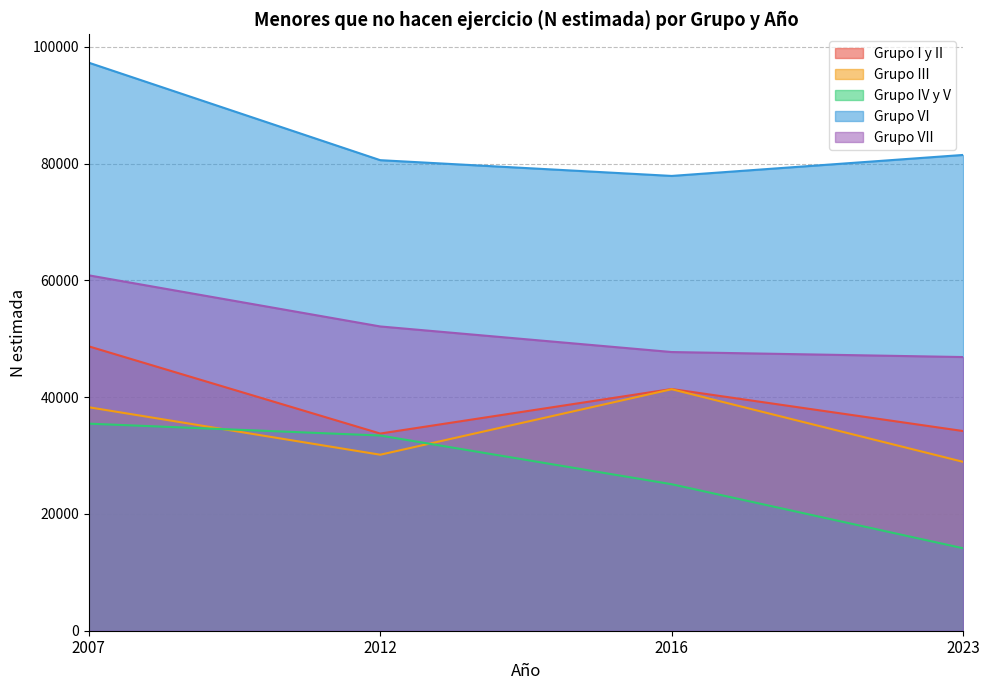

At how many categories does at least one series exceed 76671?

4